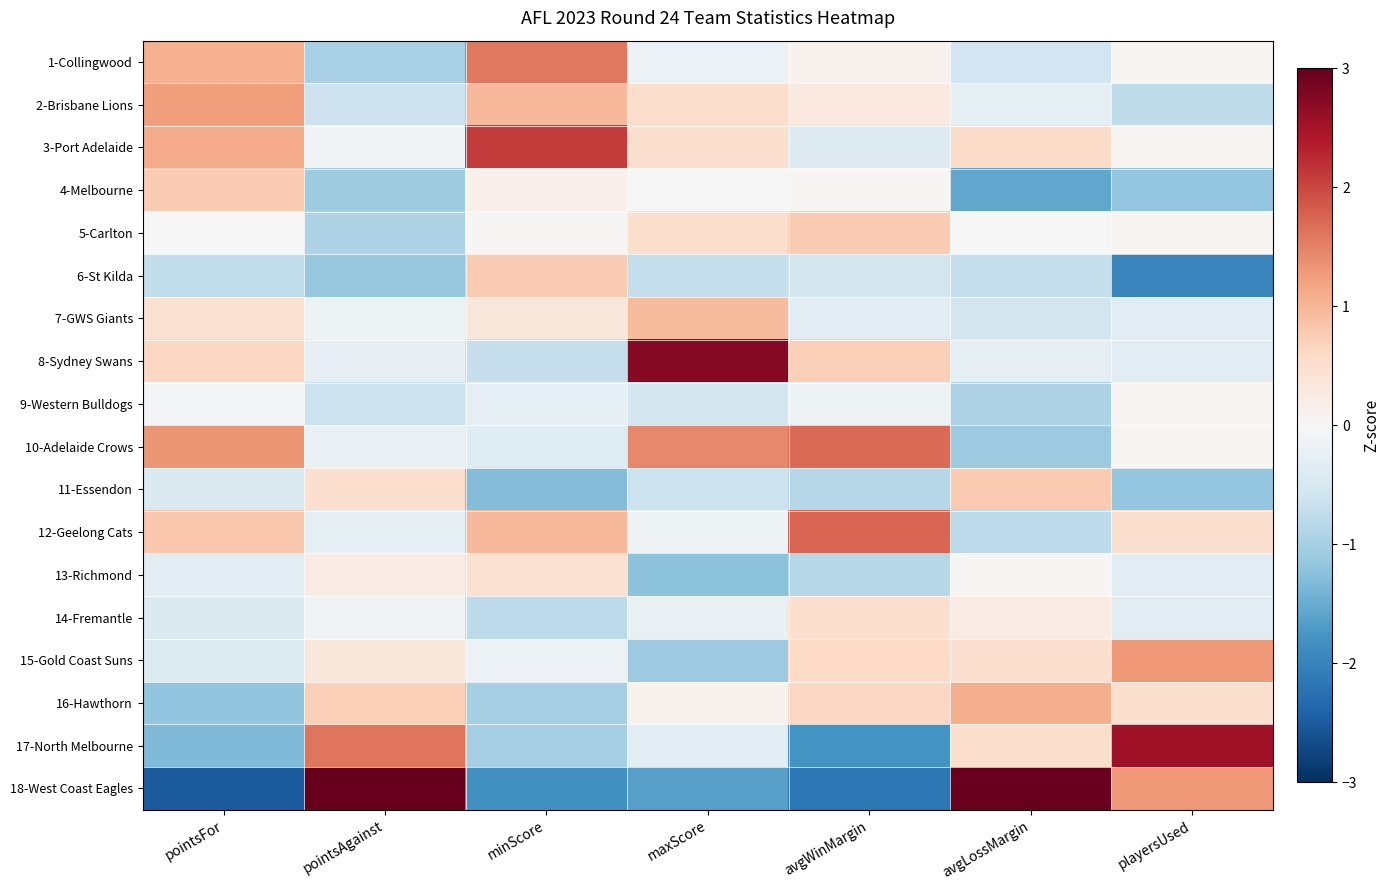

At avgWinMargin, list the series in order from largest to smallest.

12-Geelong Cats, 10-Adelaide Crows, 5-Carlton, 8-Sydney Swans, 16-Hawthorn, 15-Gold Coast Suns, 14-Fremantle, 2-Brisbane Lions, 1-Collingwood, 4-Melbourne, 9-Western Bulldogs, 7-GWS Giants, 3-Port Adelaide, 6-St Kilda, 11-Essendon, 13-Richmond, 17-North Melbourne, 18-West Coast Eagles